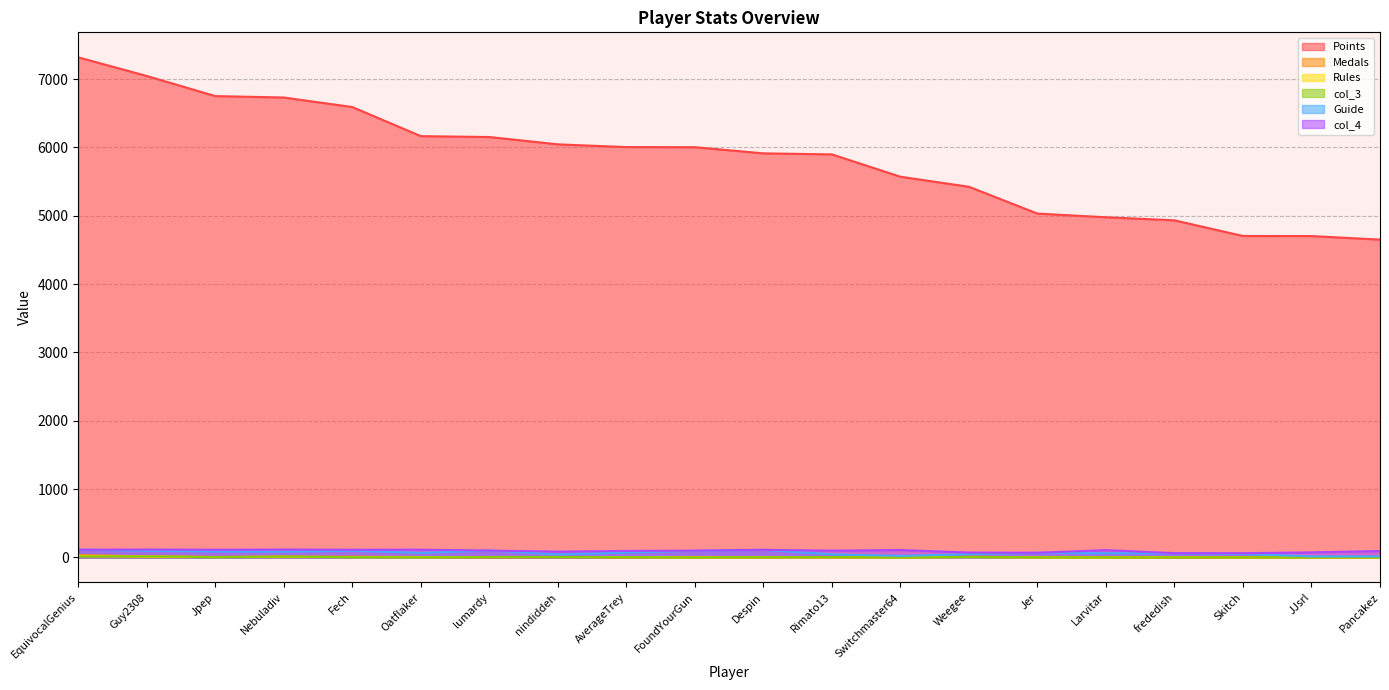

True or false: Guide has a value of 68 at Jer.

True